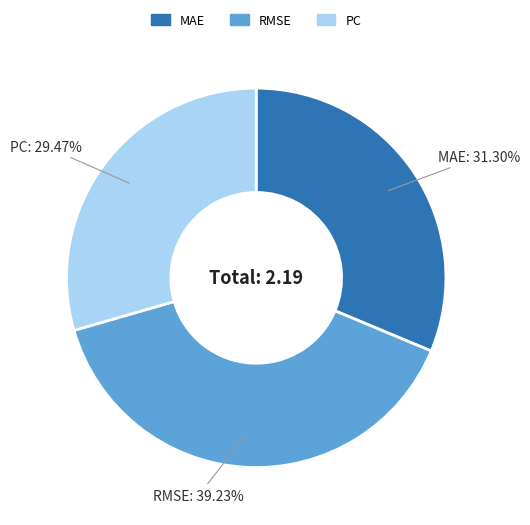

Does MAE represent more than half of the total?

No